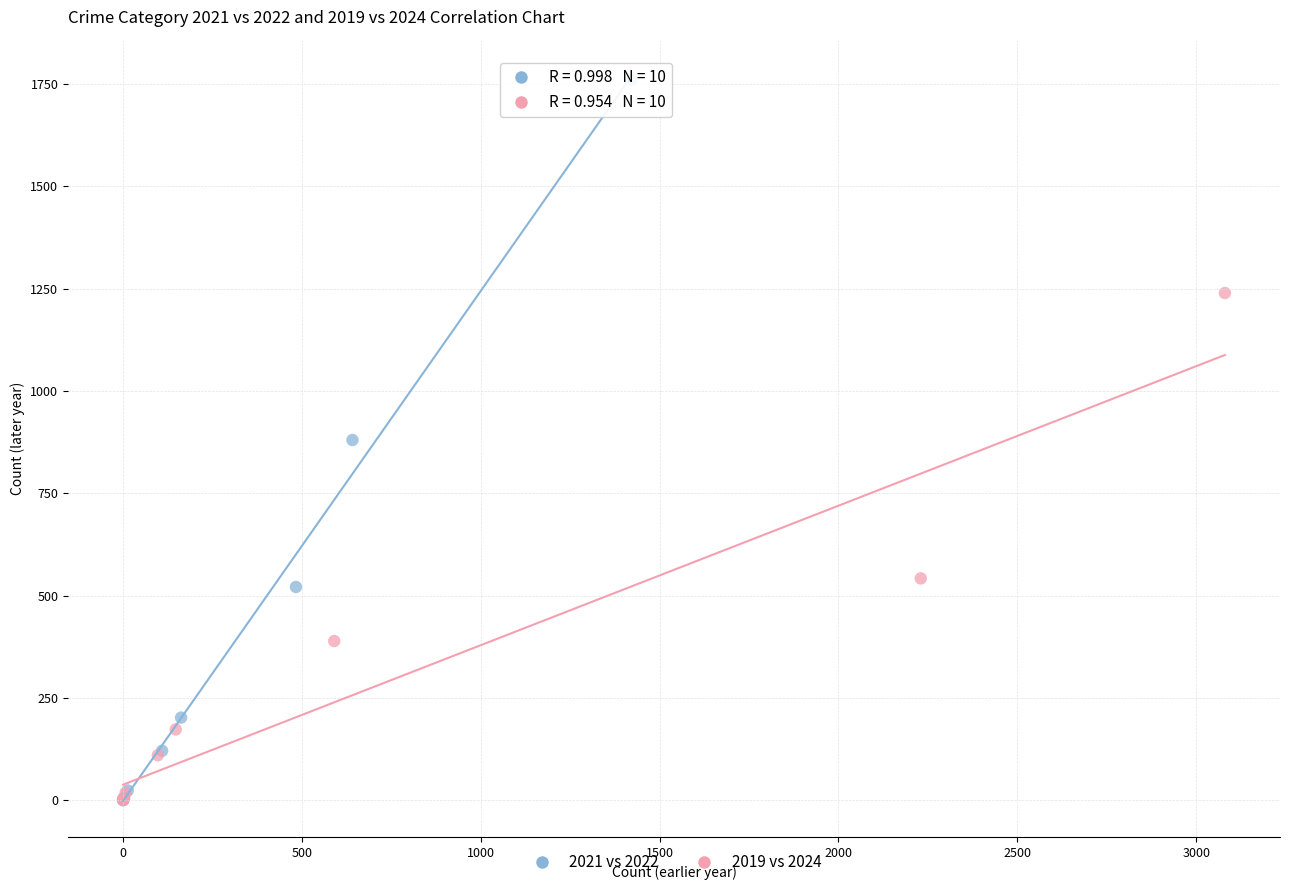

Which series has the widest spread of Y values?

2021 vs 2022